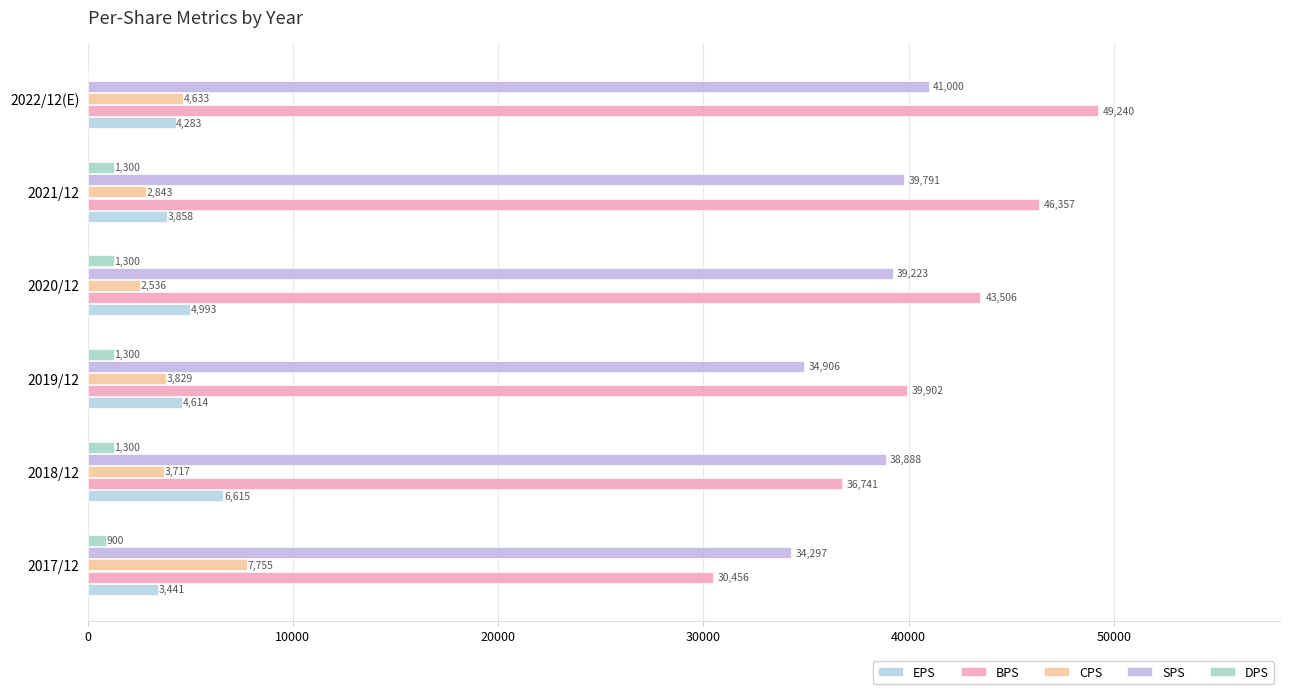

What are all the series names shown in the legend?

EPS, BPS, CPS, SPS, DPS